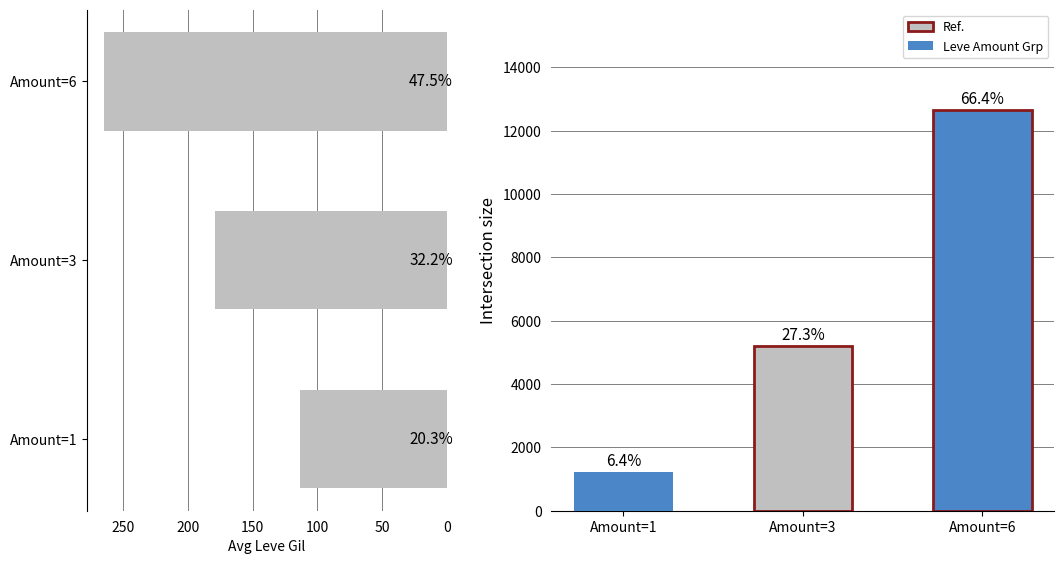

The chart shows a value of 60.3 at Amount=1. True or false?

False